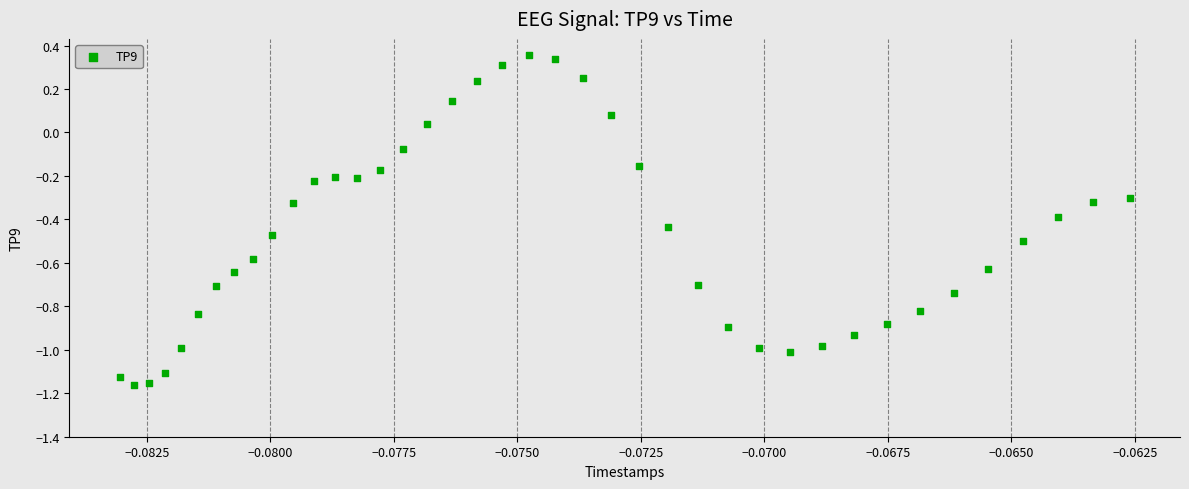

What is the range of Y values (max minus min)?

1.5